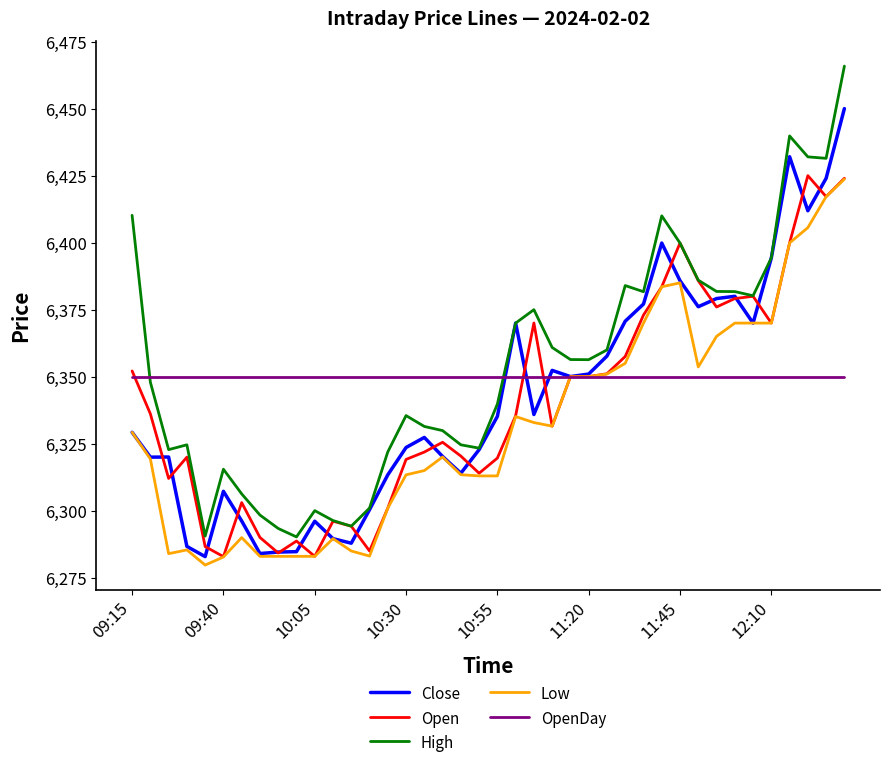

How many intersections are there between High and OpenDay?

2